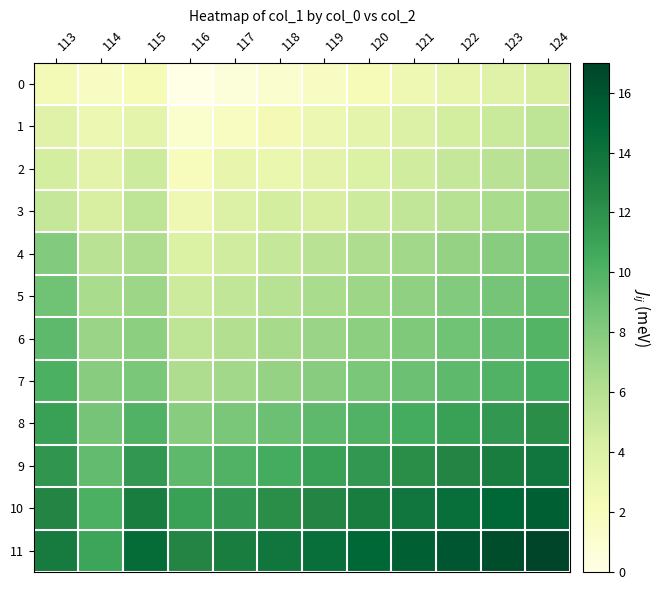

Which category has the lowest value across all series?

116